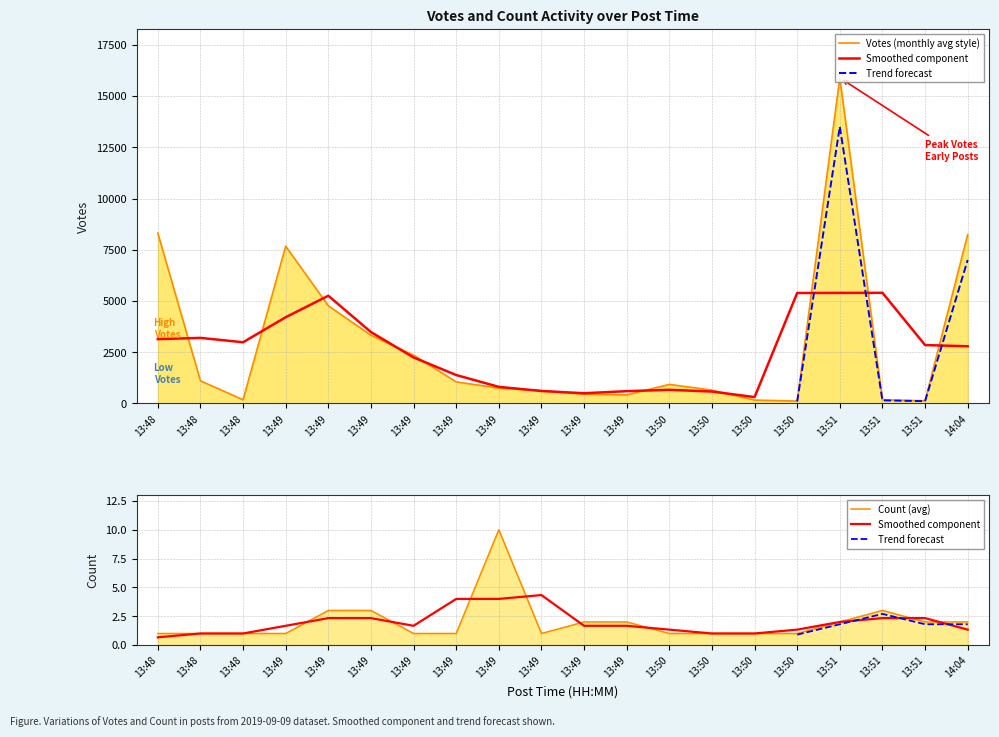

What is the label of the 7th point from the left?

2019-09-09 13:49